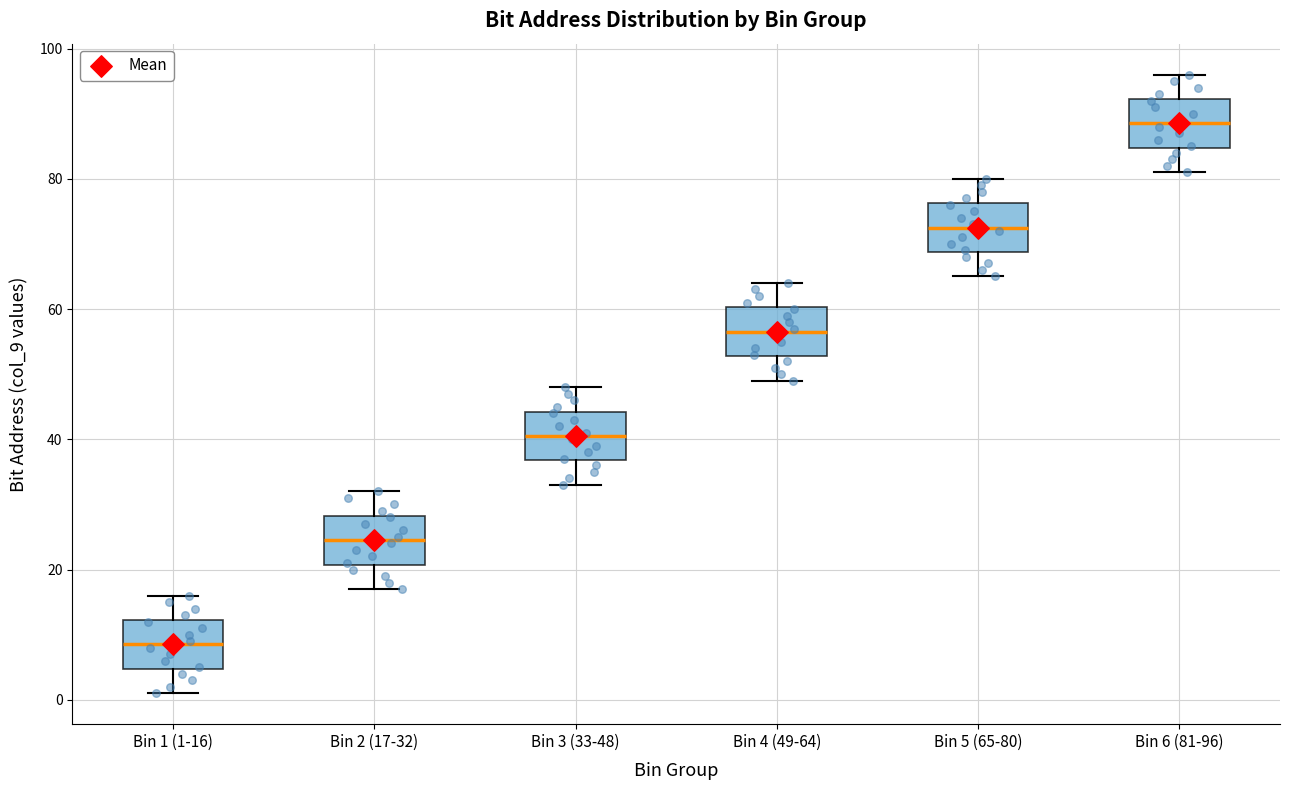

Reading left to right, transcribe this box plot: for each box, give where its median line is, the range the box spans, and where its two whiskers end, as read against the y-axis. The values are not printed on the chart, so give them approximately, as read against the axis.

Bin 1 (1-16): median 8, box 4 to 12, whiskers 2 to 16
Bin 2 (17-32): median 24, box 20 to 28, whiskers 18 to 32
Bin 3 (33-48): median 40, box 36 to 44, whiskers 34 to 48
Bin 4 (49-64): median 56, box 52 to 60, whiskers 50 to 64
Bin 5 (65-80): median 72, box 68 to 76, whiskers 66 to 80
Bin 6 (81-96): median 88, box 84 to 92, whiskers 82 to 96